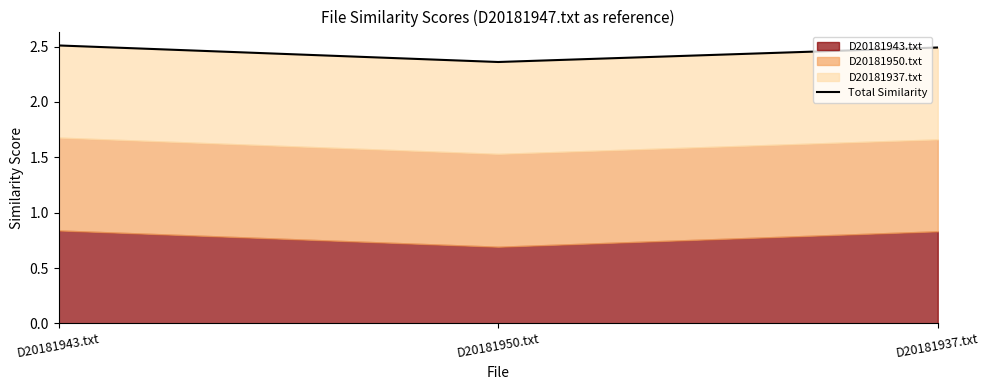

List the labels in order of value, largest first.

D20181943.txt, D20181937.txt, D20181950.txt